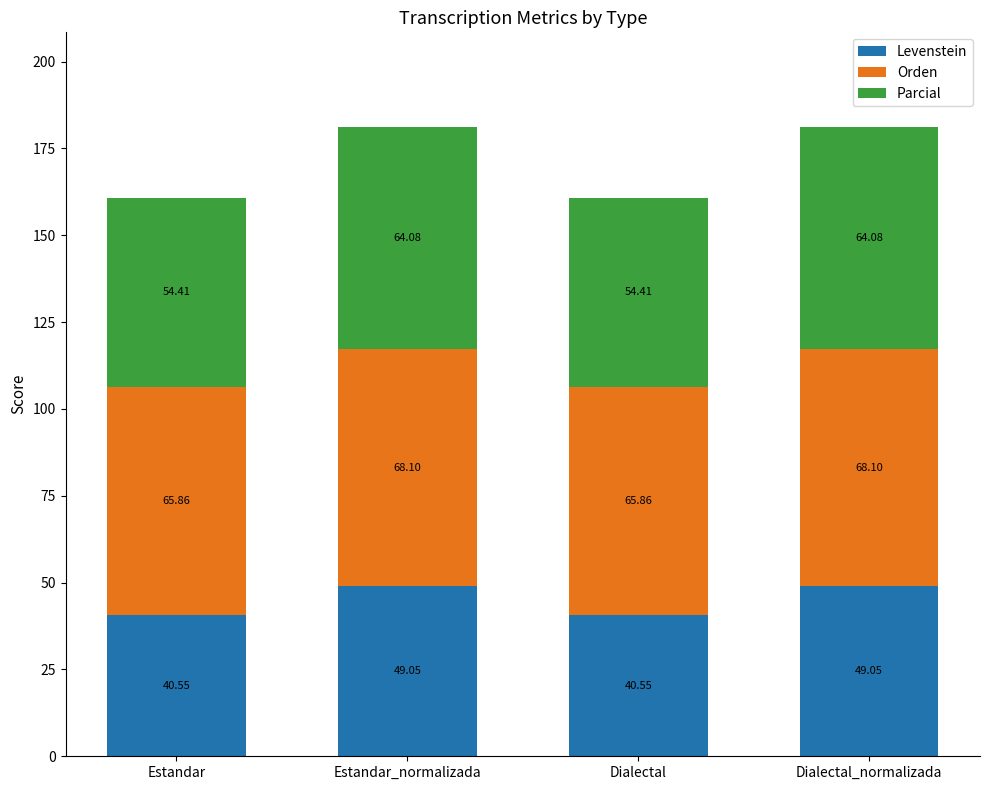

What is the average value of the Levenstein series?

44.8